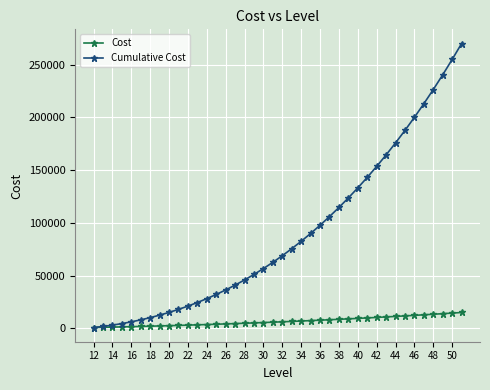

Which series has the widest spread of values?

Cumulative Cost